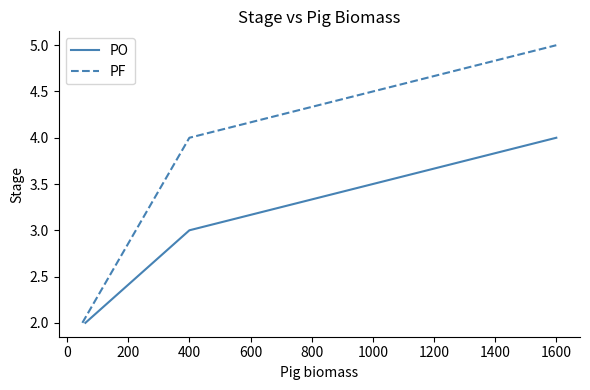

The value of PO at 400 is 3. True or false?

True